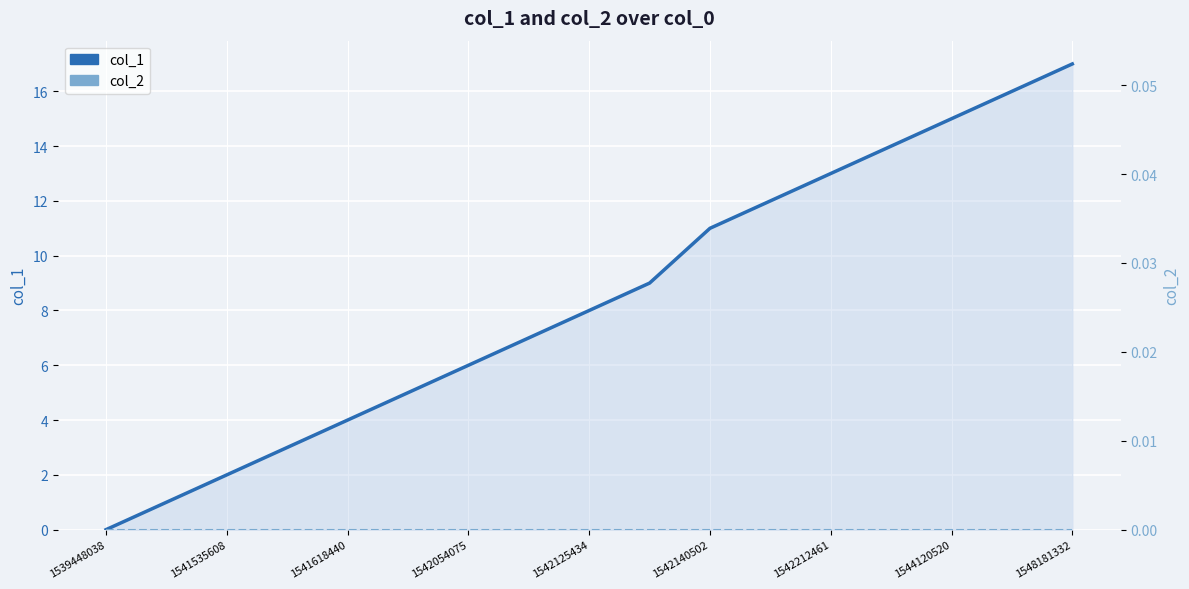

True or false: col_1 has more than 2 interior local peaks.

False